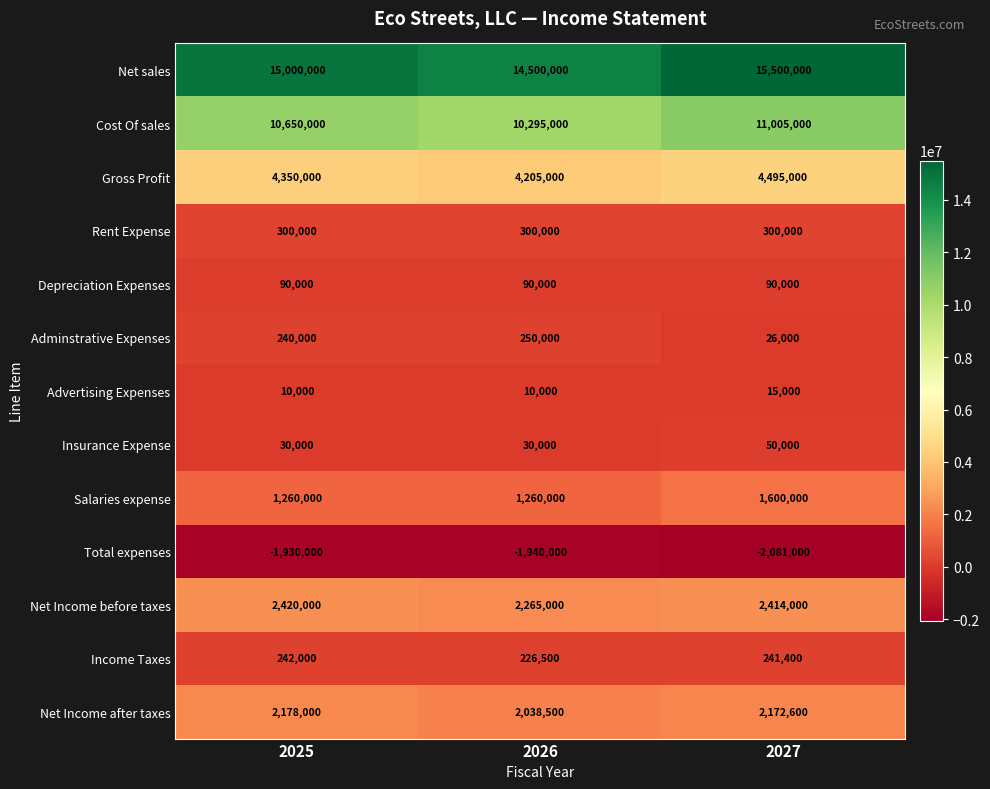

At how many categories does at least one series exceed 11630067?

3